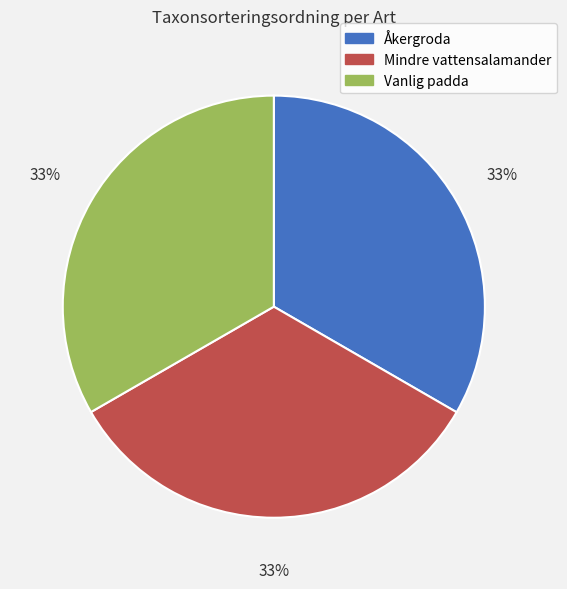

What percentage is the Åkergroda slice, to the nearest percent?

33%